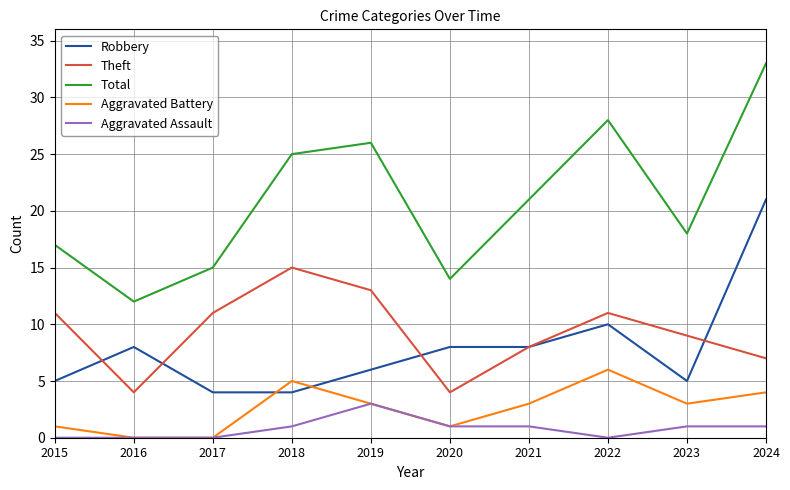

What is the greatest value displayed?

33